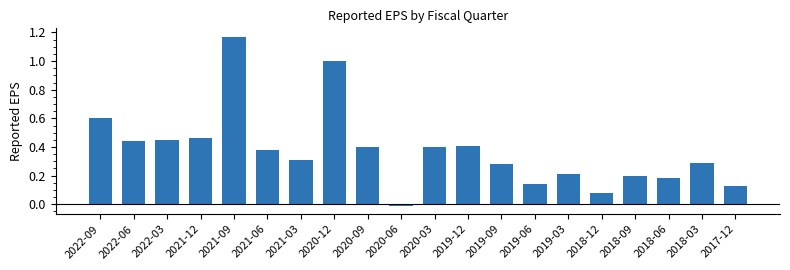

Are the bars grouped side by side (vs. stacked)?

No